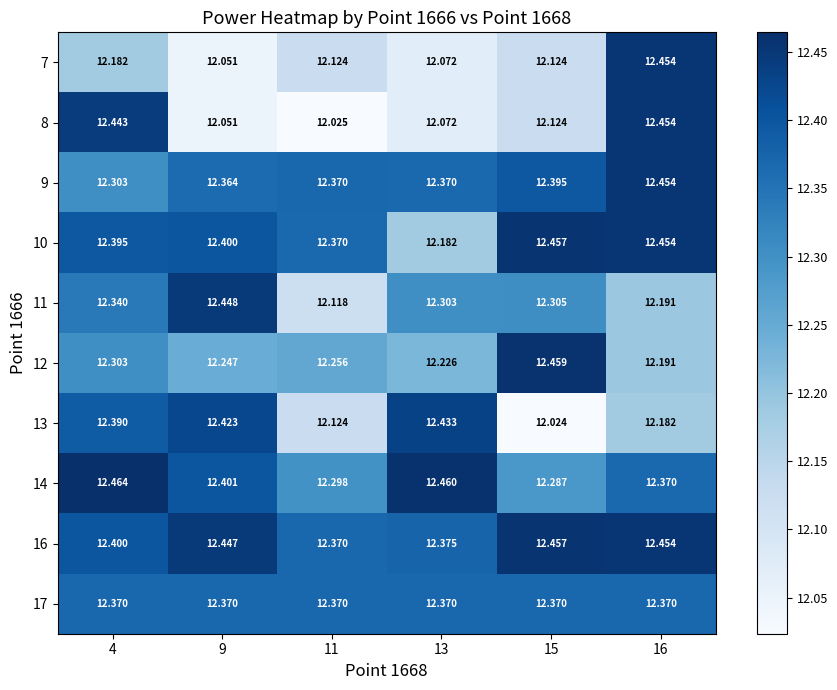

Between 16 and 9, which is larger?

16